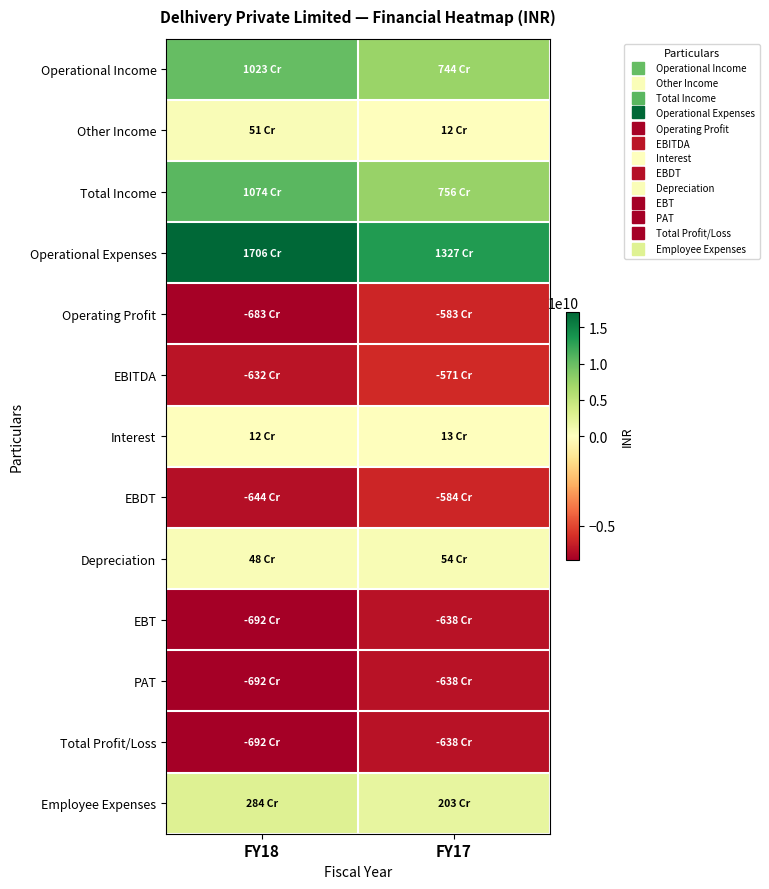

What is the greatest value displayed?

17059379000